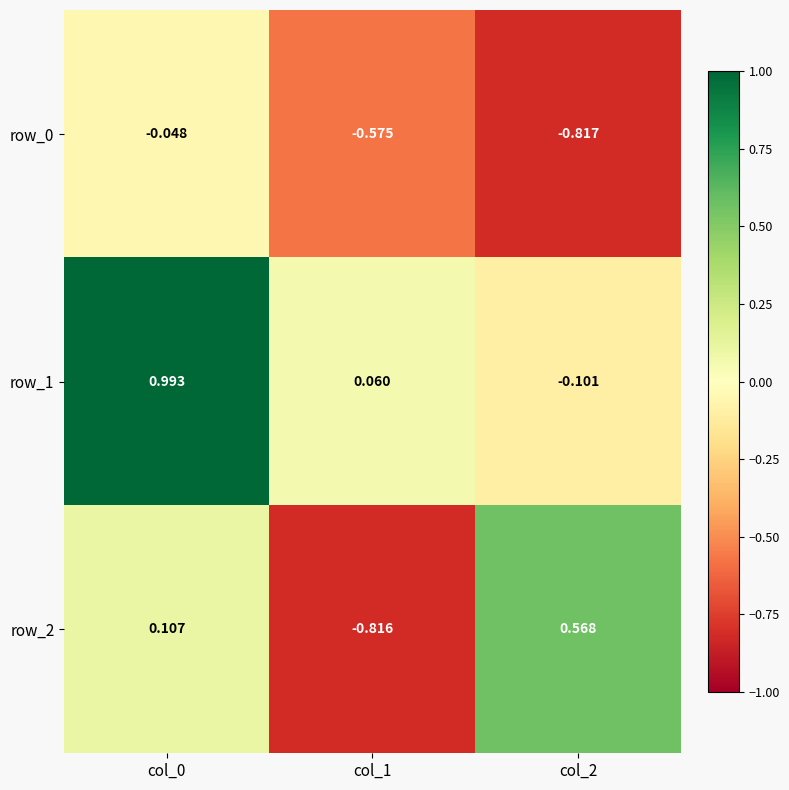

What is the maximum value shown in the chart?

1.0